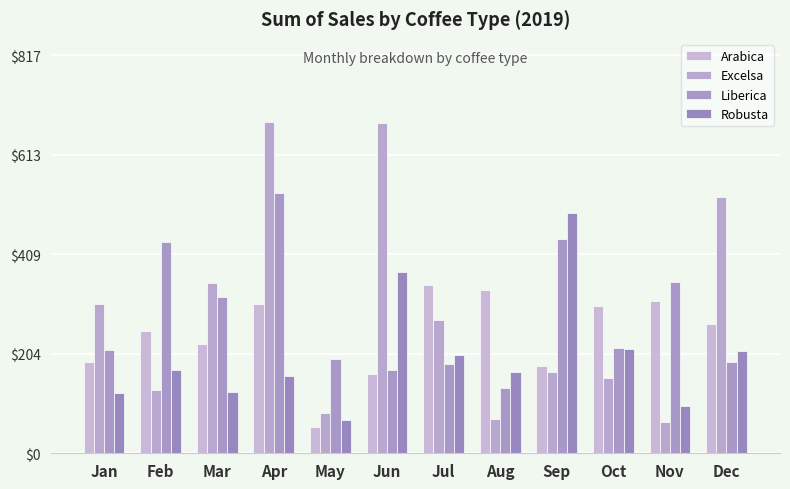

Between Jul and Dec, which series saw the biggest shift?

Excelsa